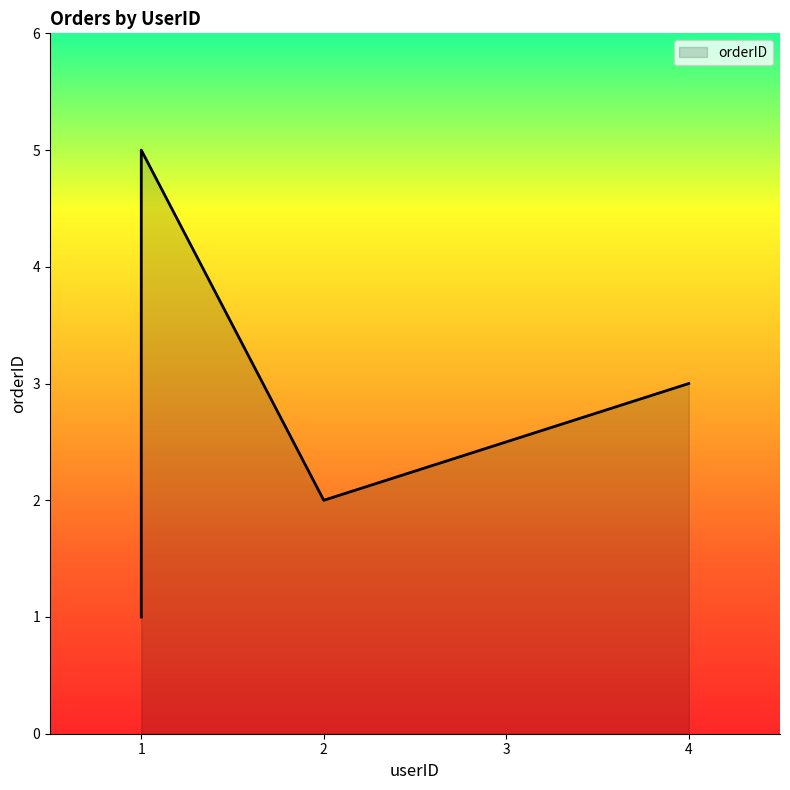

What is the average value?

3